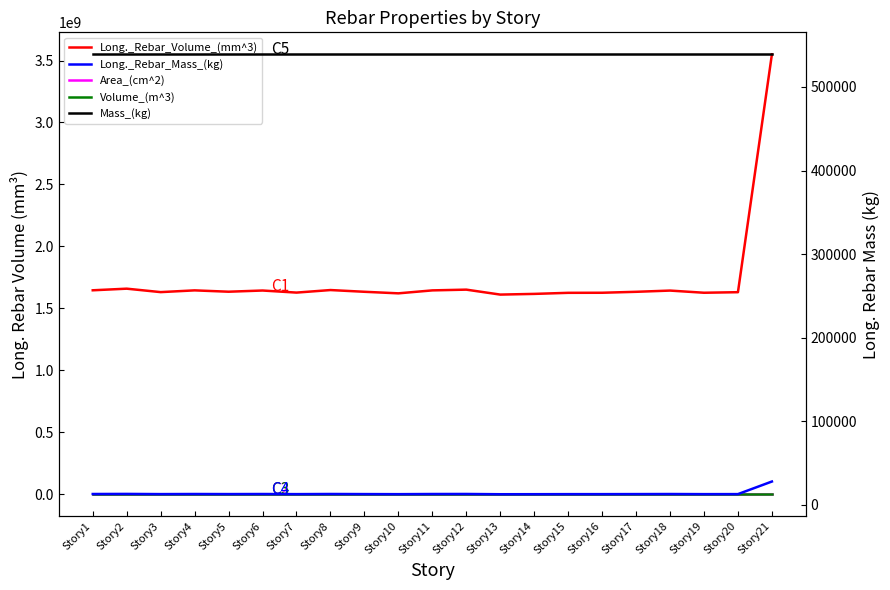

Is this an area chart (filled region under the line)?

No